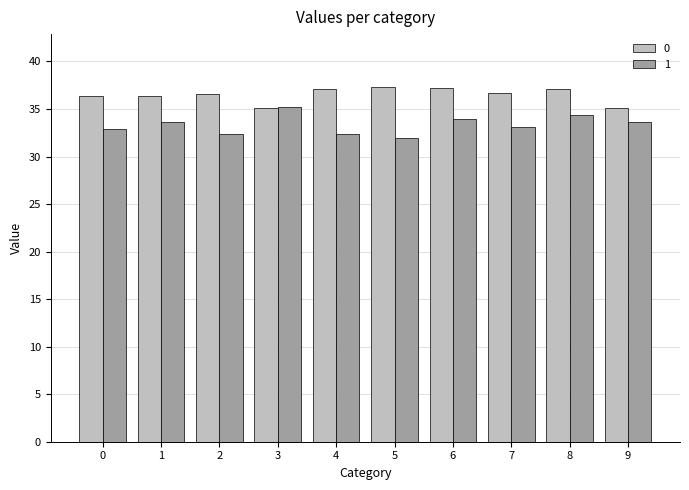

The 0 series shows 36.3 at 0. True or false?

True